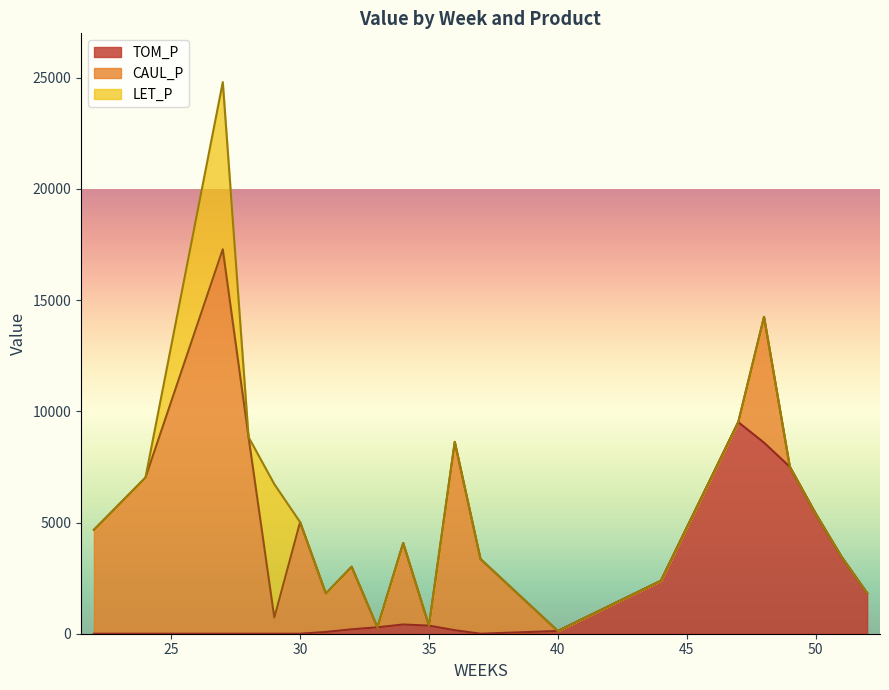

At which category does CAUL_P reach its first local valley?

29